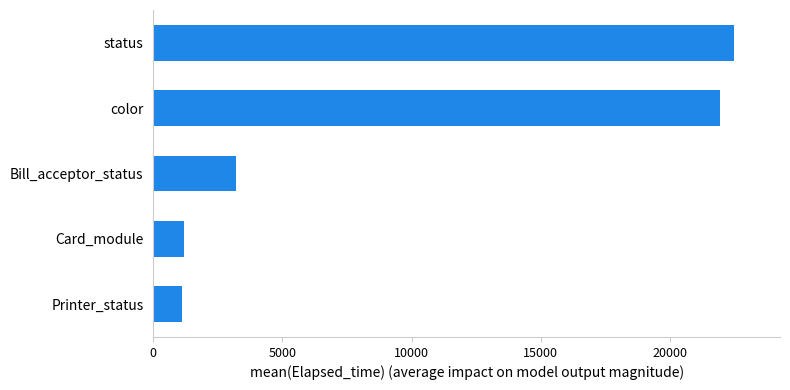

Approximately how many times larger is the value at Card_module compared to Bill_acceptor_status?

0.4